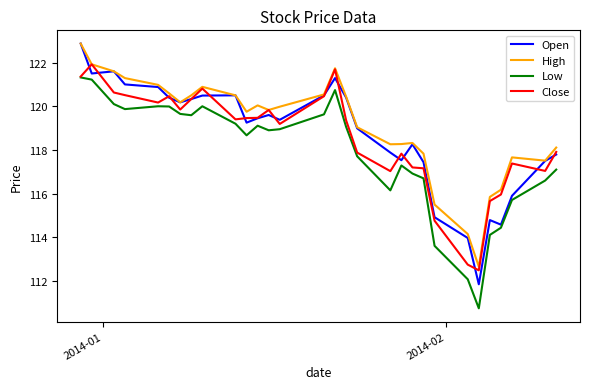

What is the average value of the Open series?

118.7